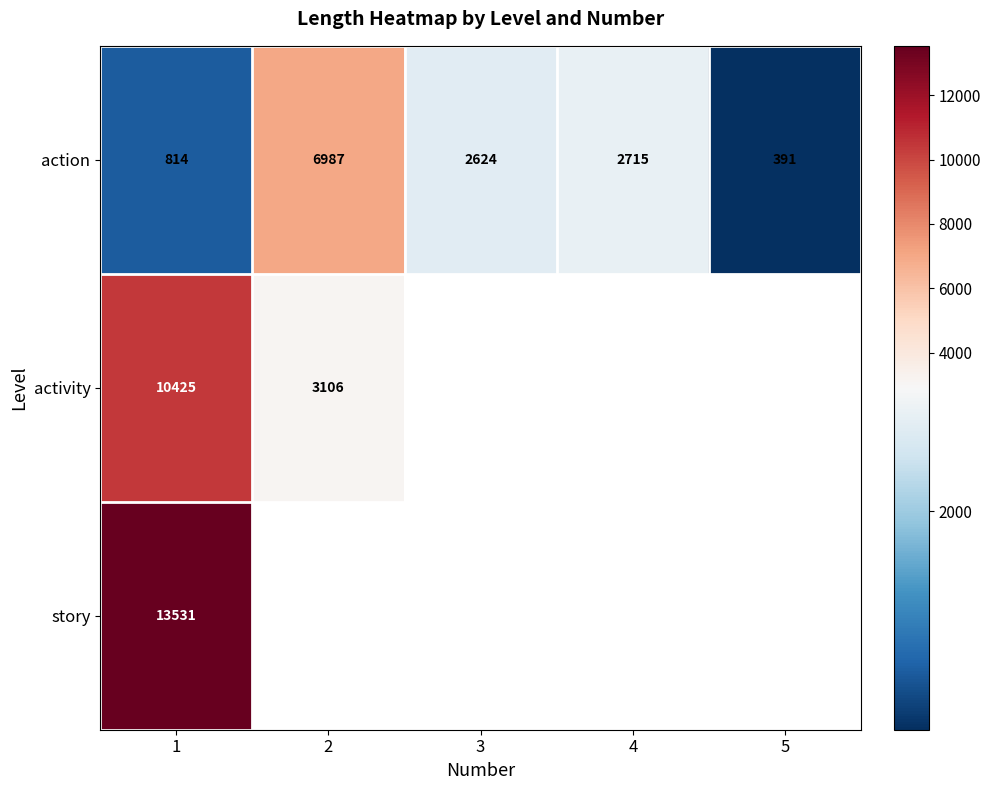

At which label is action closest to 3689?

4